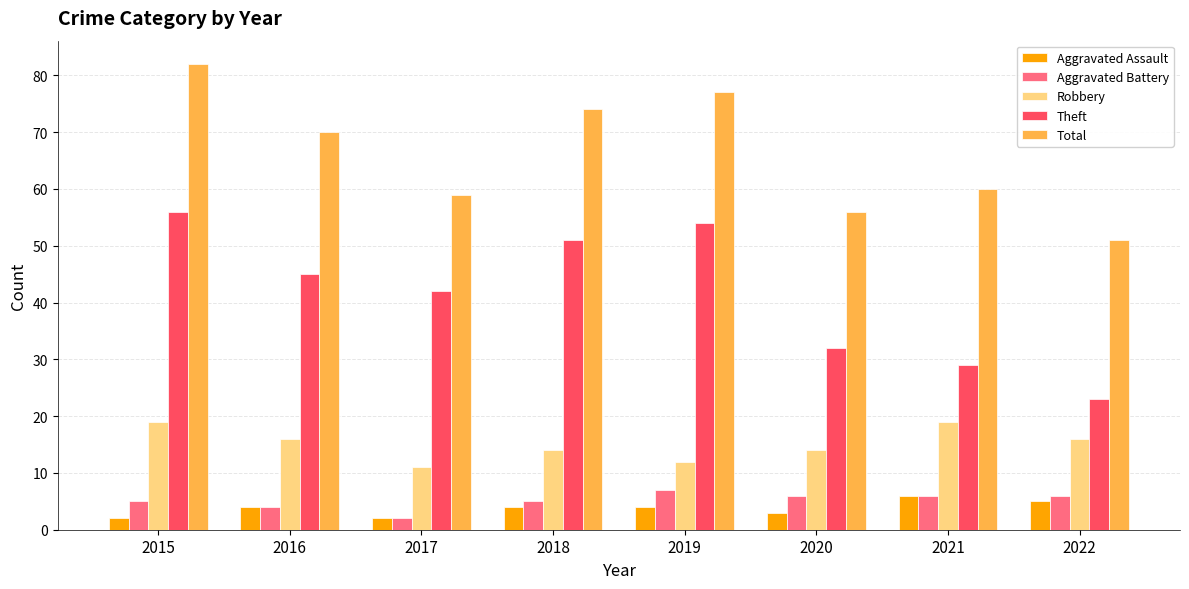

Reading right to left, extract all data points from this chart.

Aggravated Assault: 2022=5	2021=6	2020=3	2019=4	2018=4	2017=2	2016=4	2015=2
Aggravated Battery: 2022=6	2021=6	2020=6	2019=7	2018=5	2017=2	2016=4	2015=5
Robbery: 2022=16	2021=19	2020=14	2019=12	2018=14	2017=11	2016=16	2015=19
Theft: 2022=23	2021=29	2020=32	2019=54	2018=51	2017=42	2016=45	2015=56
Total: 2022=51	2021=60	2020=56	2019=77	2018=74	2017=59	2016=70	2015=82